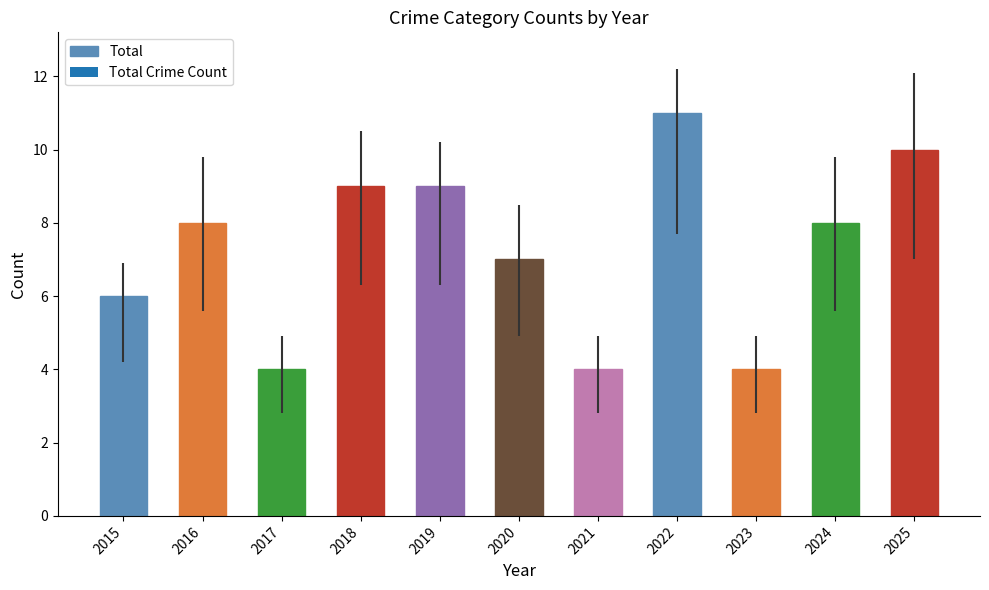

What is the value of the 6th bar from the left?

7